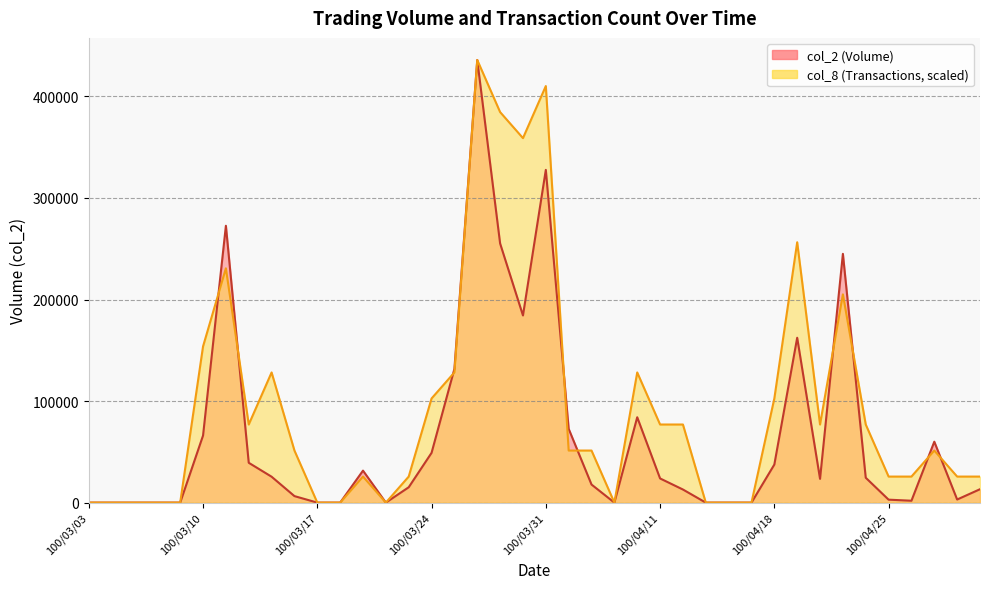

At which category does col_2 reach its first local peak?

100/03/11